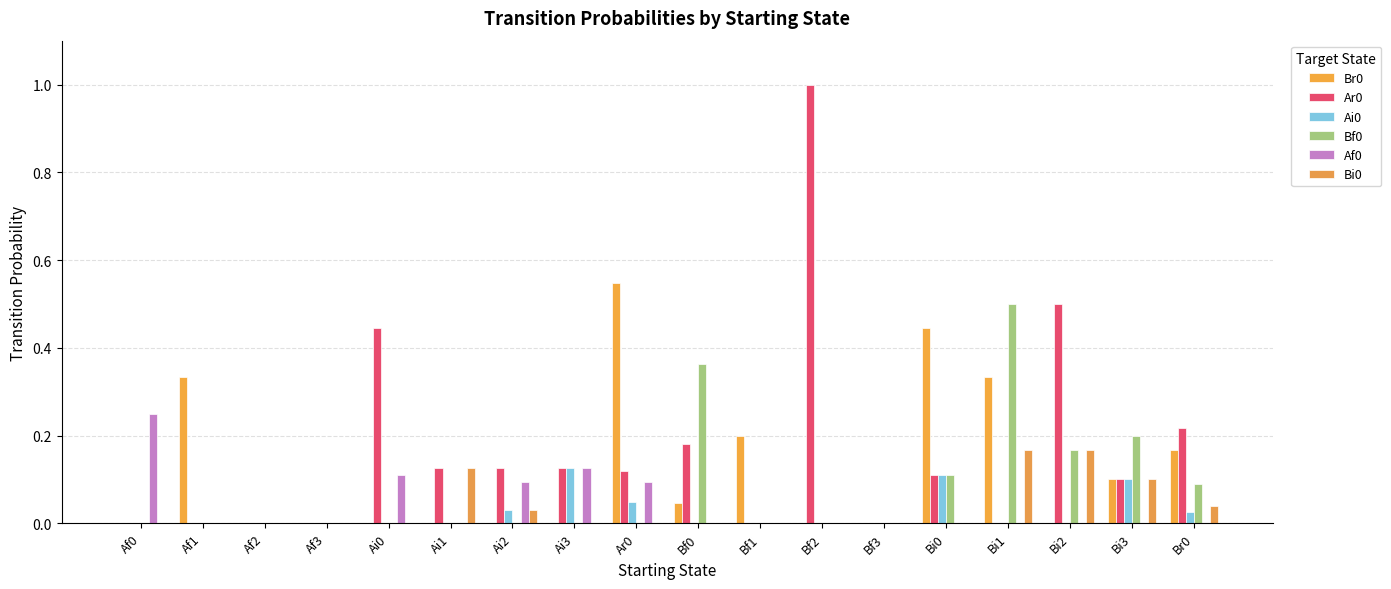

How many distinct data groups are displayed?

6